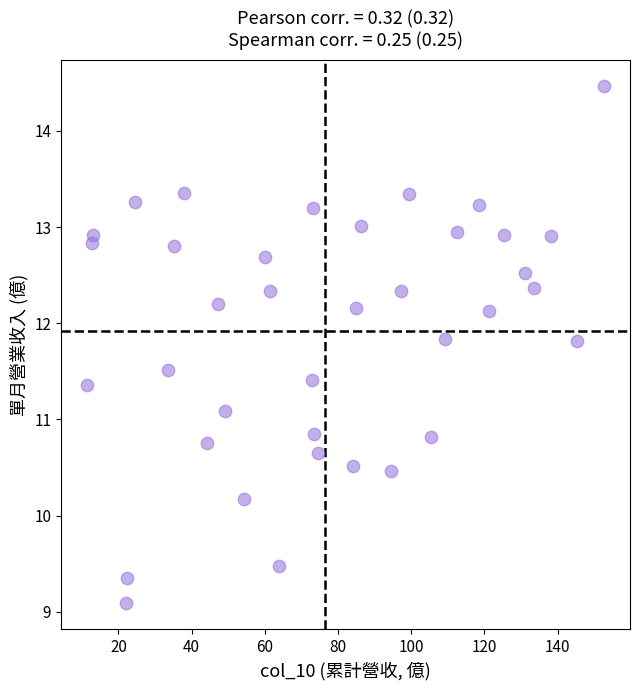

What is the range of X values (max minus min)?

141.3